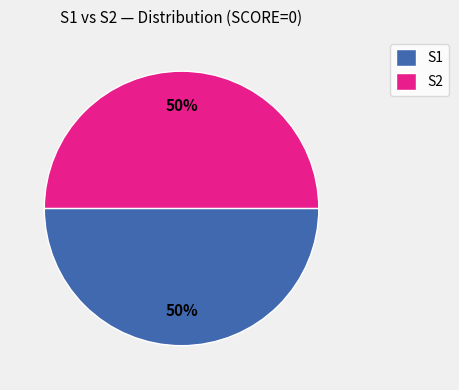

Do S2 and S1 together represent more than half of the pie?

Yes